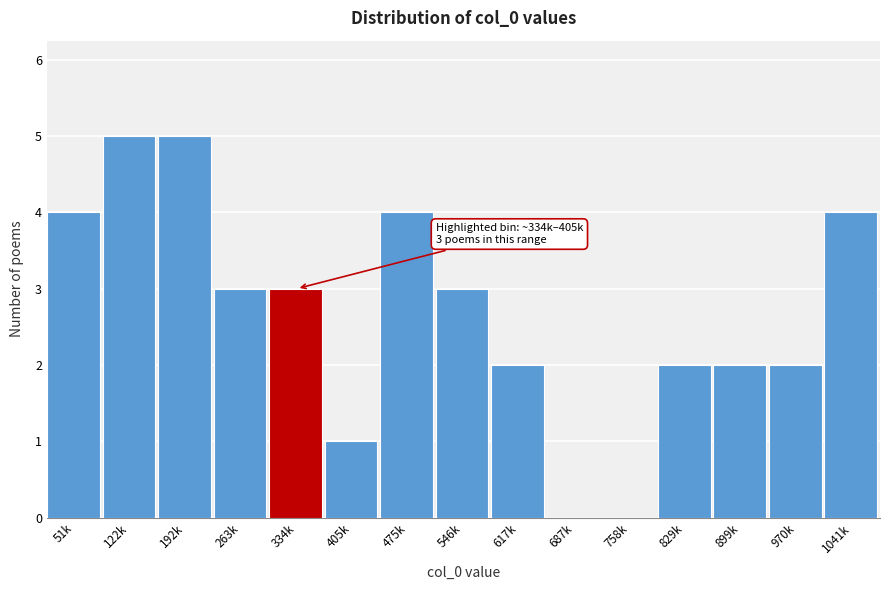

Reading left to right, transcribe all the data shown in this chart.

51k=4	122k=5	192k=5	263k=3	334k=3	405k=1	475k=4	546k=3	617k=2	687k=0	758k=0	829k=2	899k=2	970k=2	1041k=4